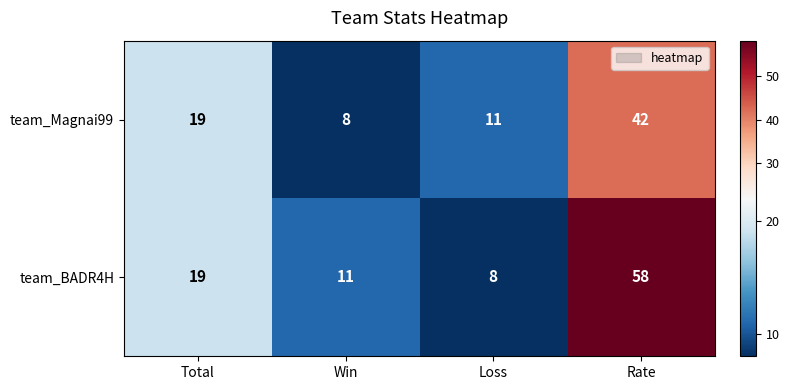

What is the sum of the team_Magnai99 values at Win and Rate?

50